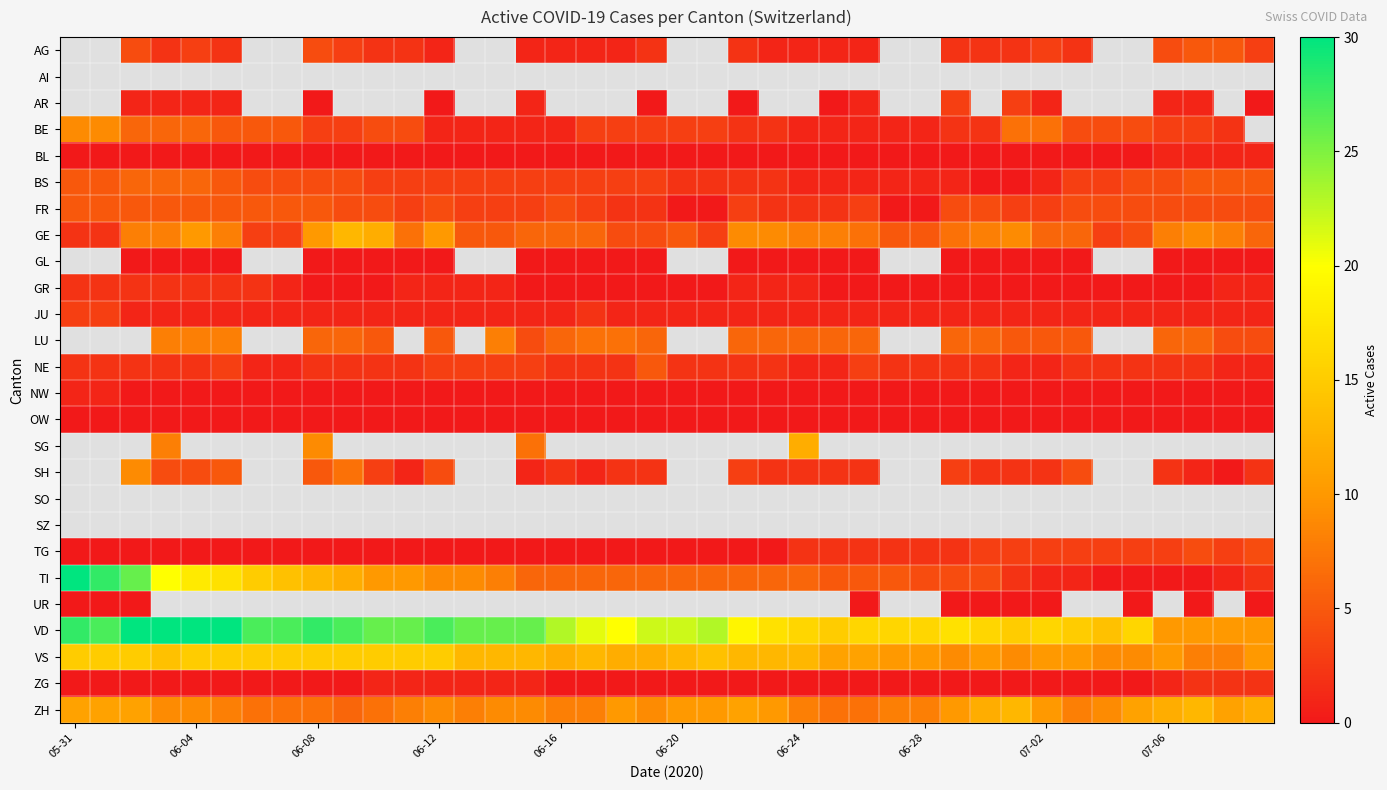

Which label corresponds to the smallest value in the chart?

06-08